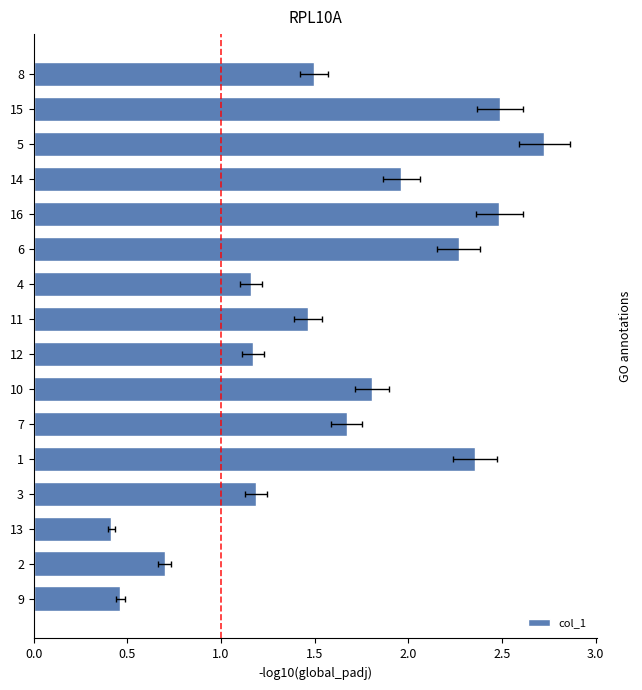

Which has a higher value, 15 or 16?

15